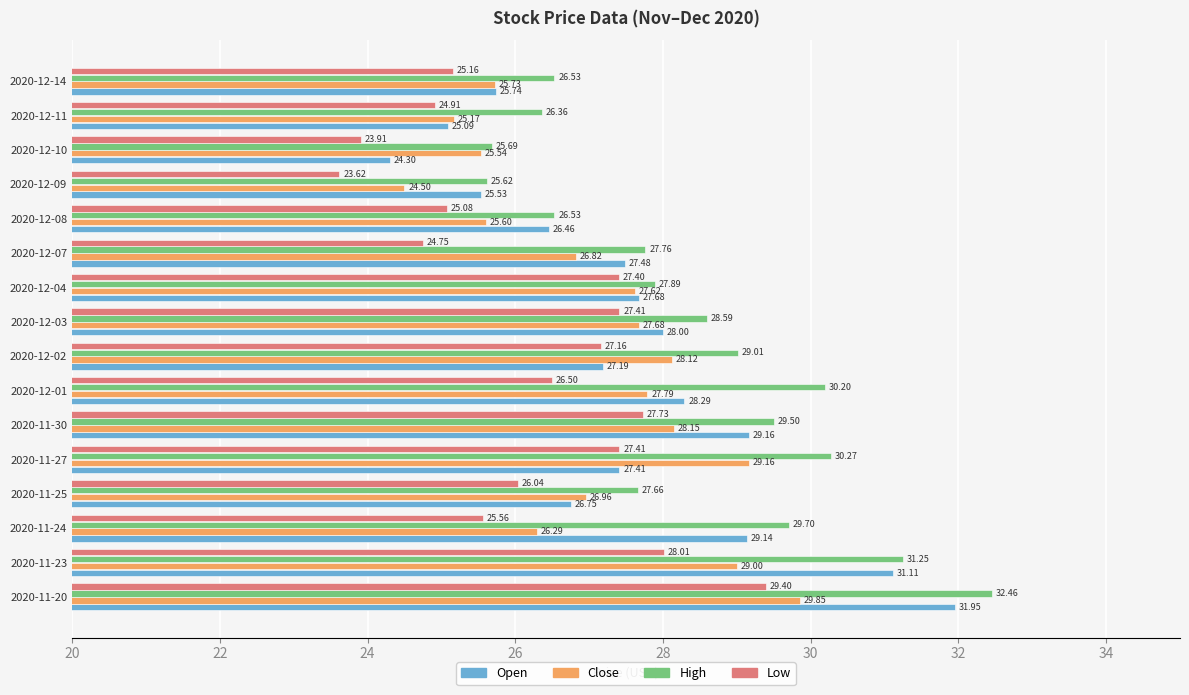

What is the sum of all Close values?

434.0